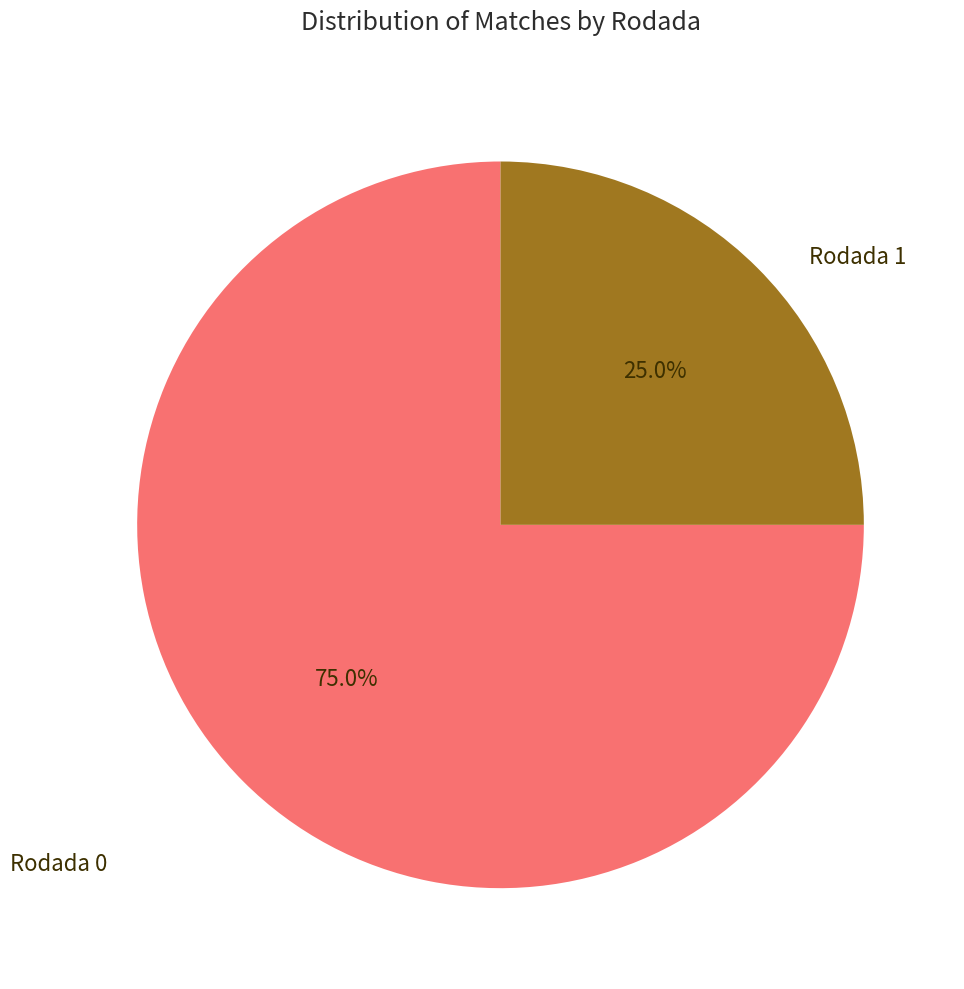

The Rodada 0 slice represents 89% of the pie. True or false?

False